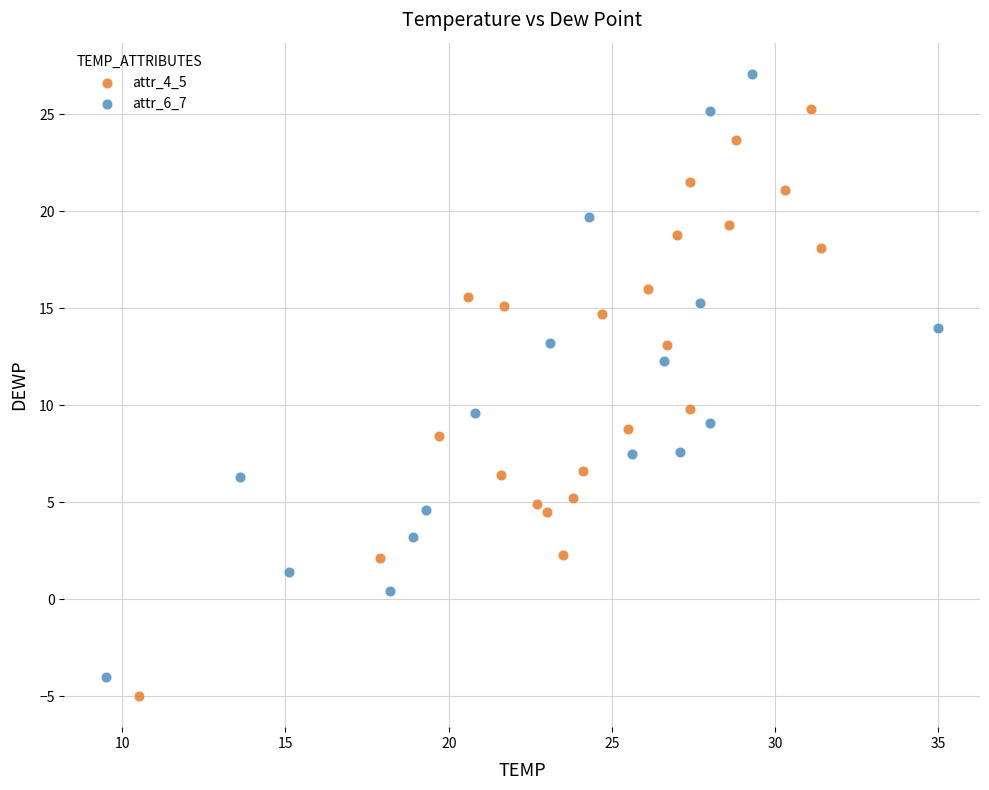

Which series reaches the maximum Y coordinate?

attr_6_7